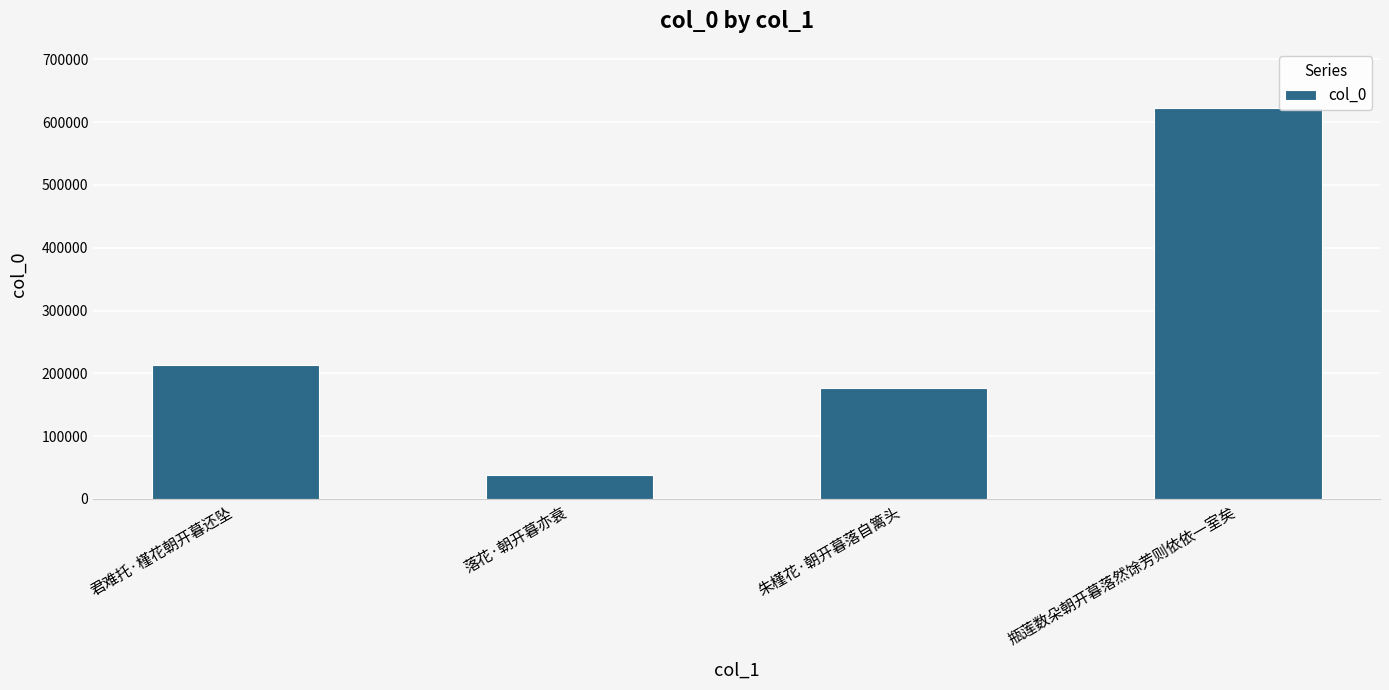

What is the smallest value displayed?

37871